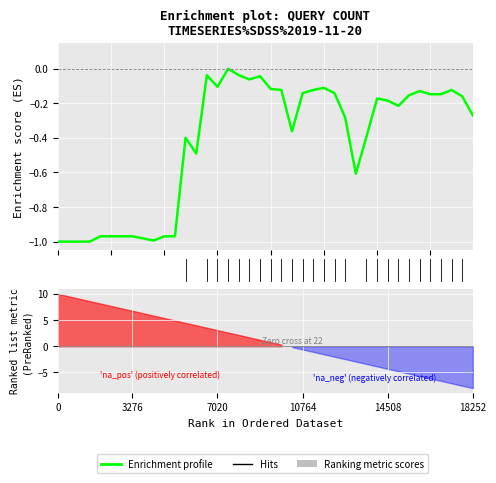

True or false: the data shows -1.6 at 2019-11-20 16:03:00.

False